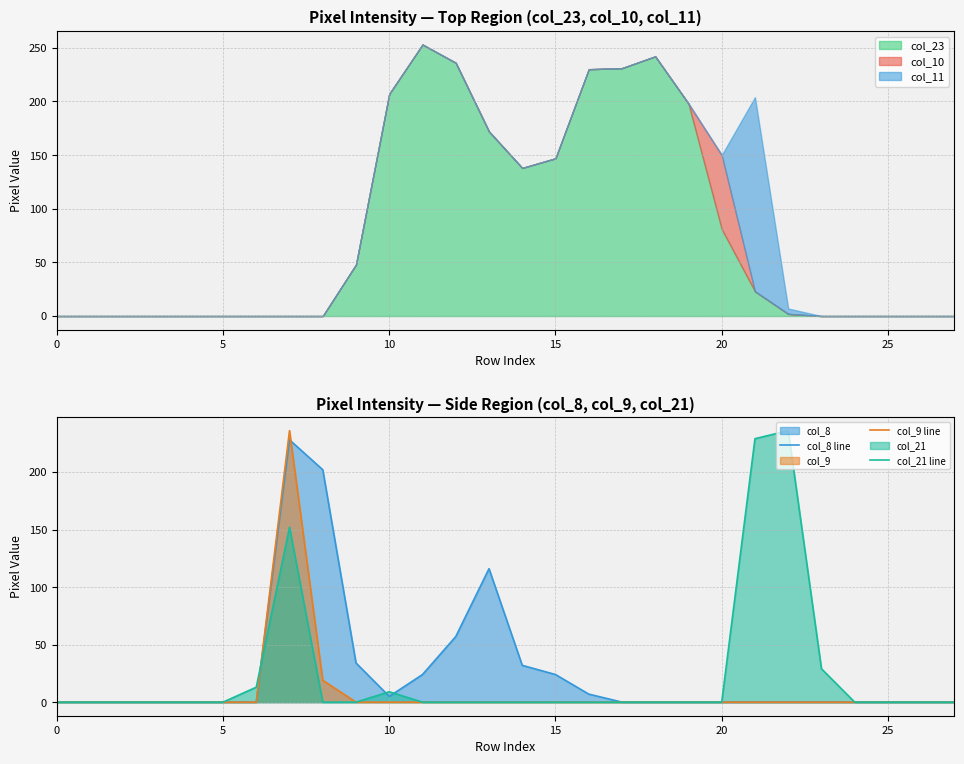

What is the label of the 17th point from the left?

16